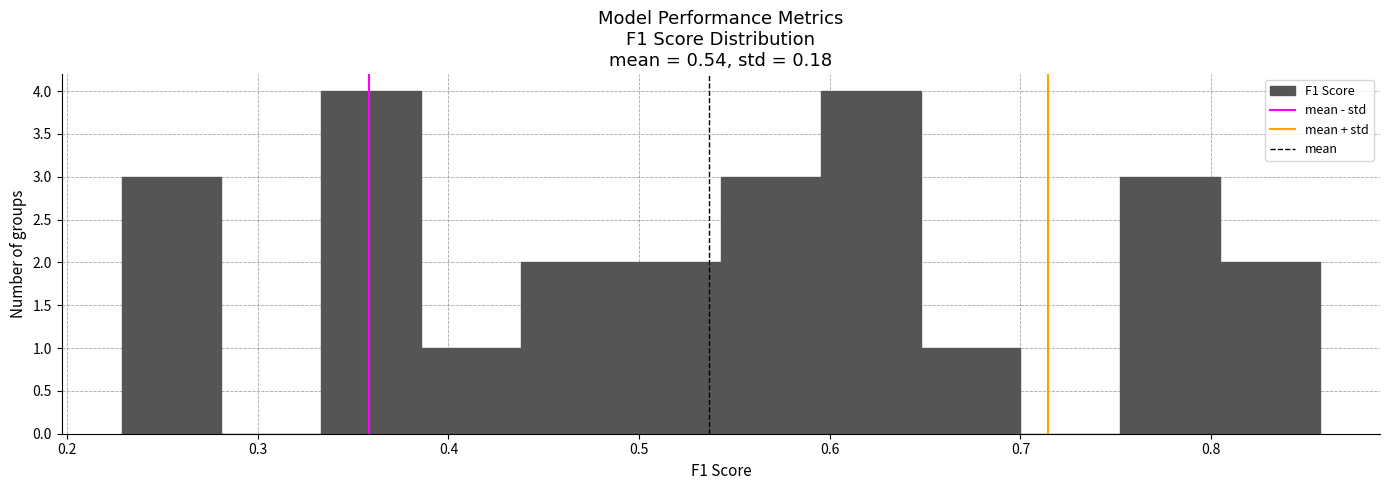

Reading left to right, transcribe this chart: for each bar, give the range it covers on the x-axis and its height. Neither the bar edges nor the heights are printed on the chart, so give them approximately, as read against the axes.

0.23 to 0.28: 3
0.28 to 0.33: 0
0.33 to 0.39: 4
0.39 to 0.44: 1
0.44 to 0.49: 2
0.49 to 0.54: 2
0.54 to 0.60: 3
0.60 to 0.65: 4
0.65 to 0.70: 1
0.70 to 0.75: 0
0.75 to 0.80: 3
0.80 to 0.86: 2